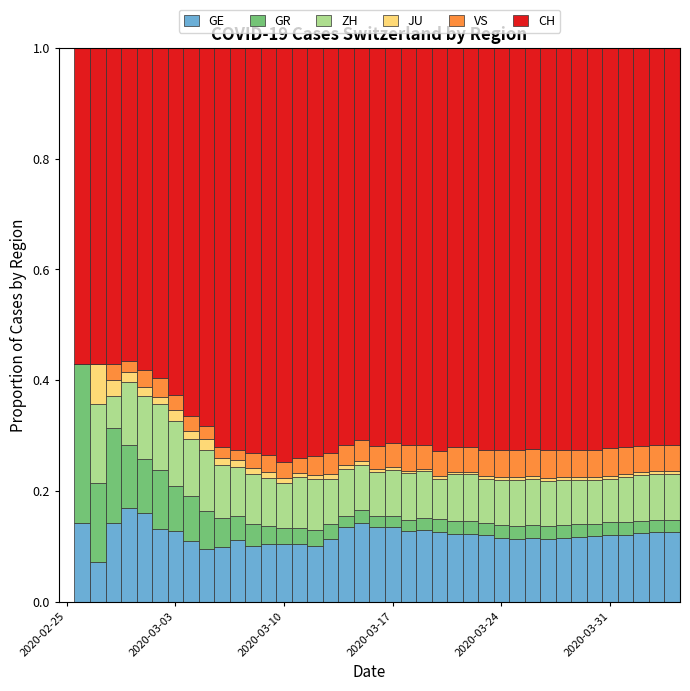

What are all the series names shown in the legend?

GE, GR, ZH, JU, VS, CH